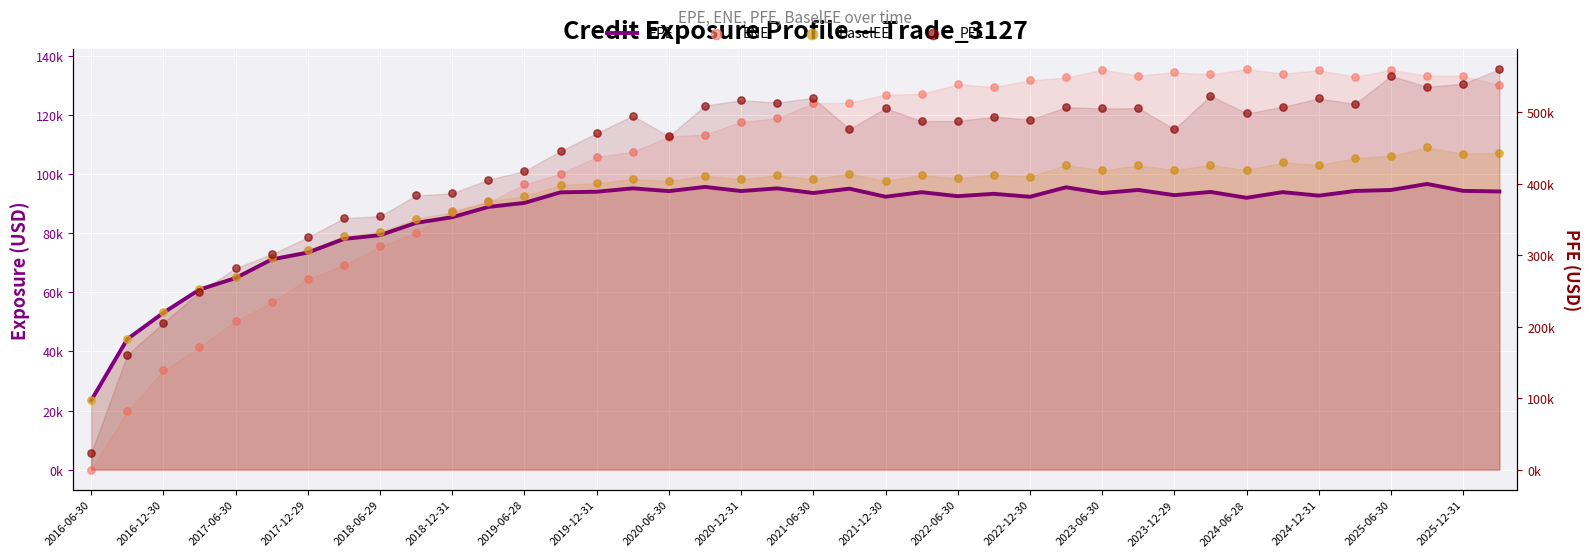

At which category is the sum across all series the highest?

39